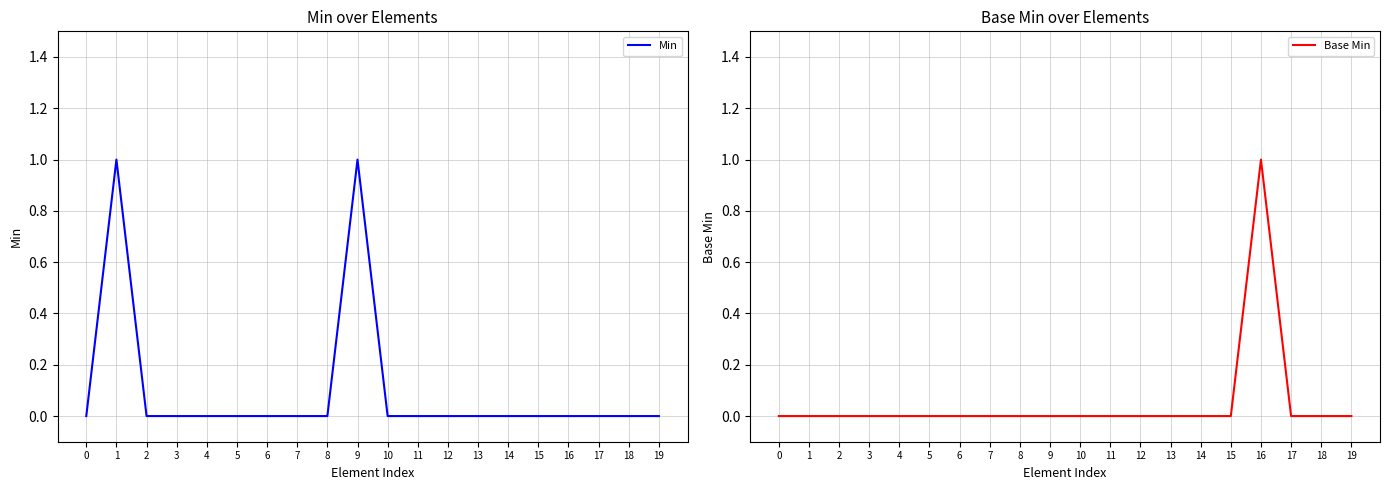

Where is the first local maximum for Min?

1